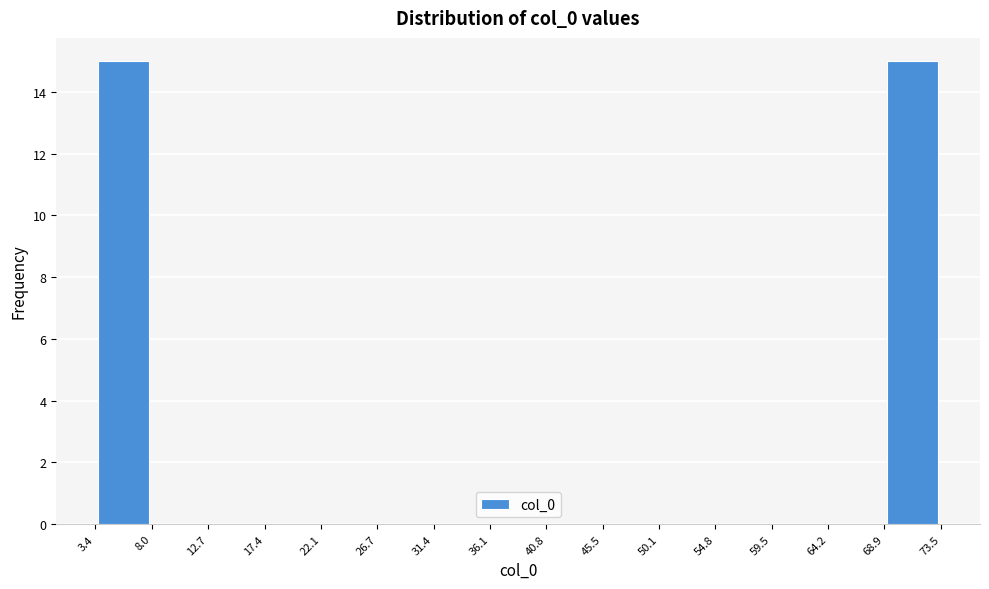

Reading left to right, list every bar in this chart as the range it spans on the x-axis followed by its height. The values are not printed on the chart, so give them approximately, as read against the axis.

3.4 to 8.0: 15
8.0 to 12.7: 0
12.7 to 17.4: 0
17.4 to 22.1: 0
22.1 to 26.7: 0
26.7 to 31.4: 0
31.4 to 36.1: 0
36.1 to 40.8: 0
40.8 to 45.5: 0
45.5 to 50.1: 0
50.1 to 54.8: 0
54.8 to 59.5: 0
59.5 to 64.2: 0
64.2 to 68.9: 0
68.9 to 73.5: 15